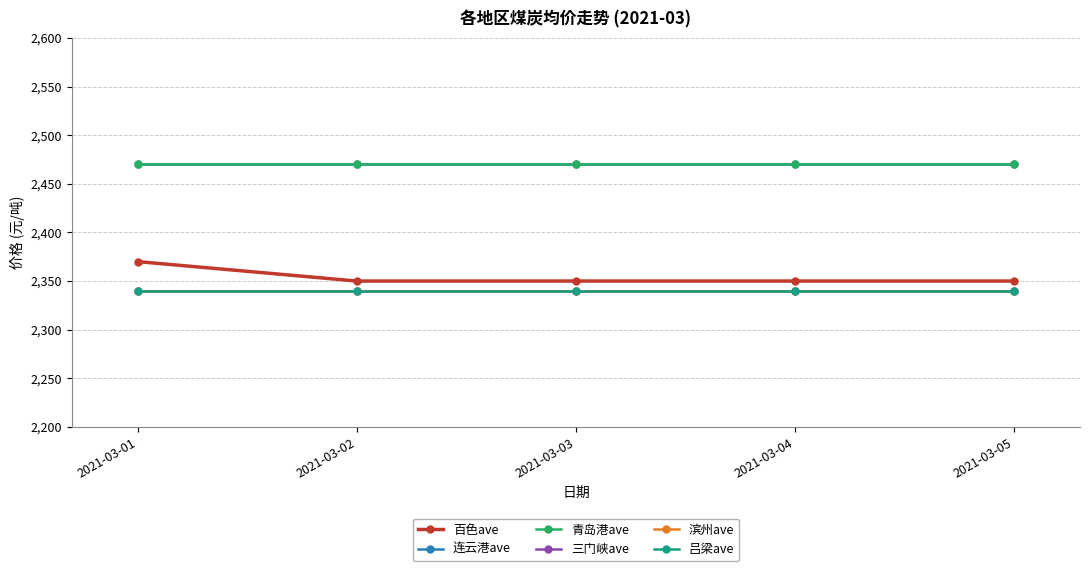

Is this an area chart (filled region under the line)?

No